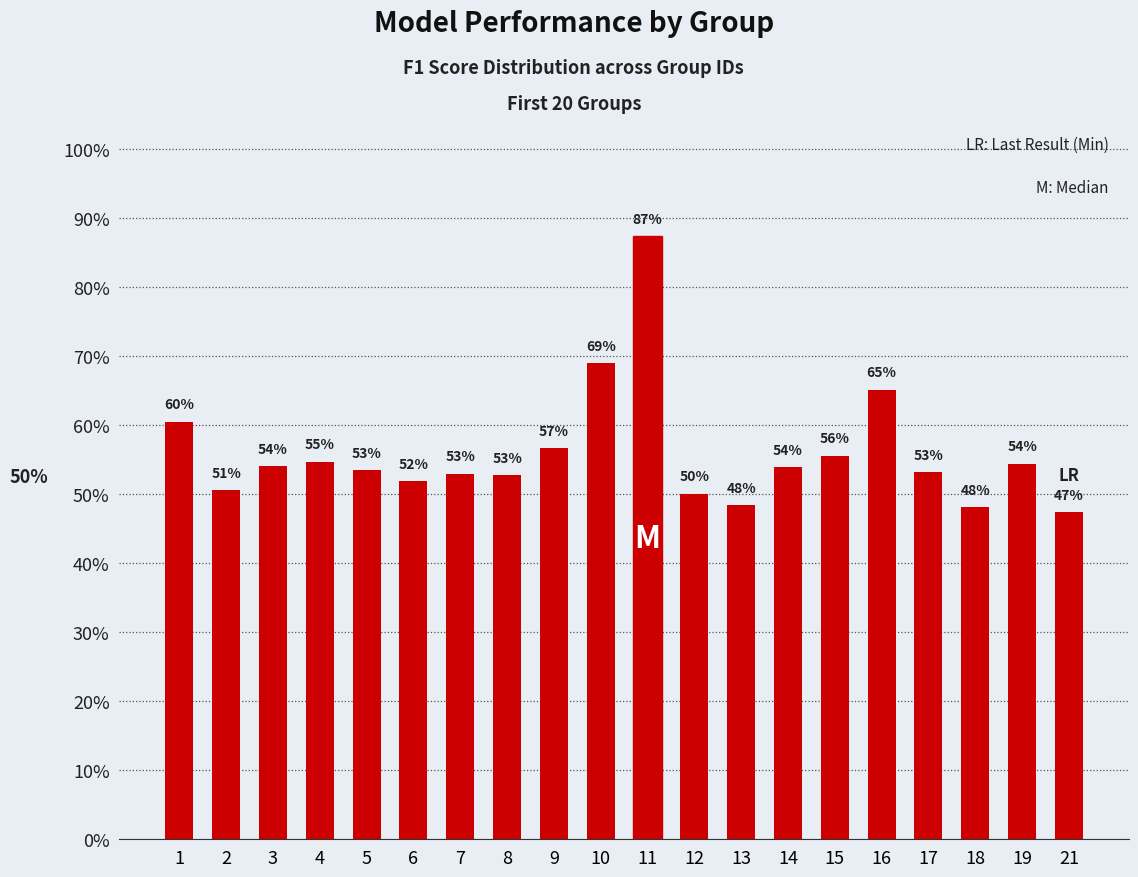

Reading left to right, transcribe all the data shown in this chart.

0.6	0.5	0.5	0.5	0.5	0.5	0.5	0.5	0.6	0.7	0.9	0.5	0.5	0.5	0.6	0.7	0.5	0.5	0.5	0.5